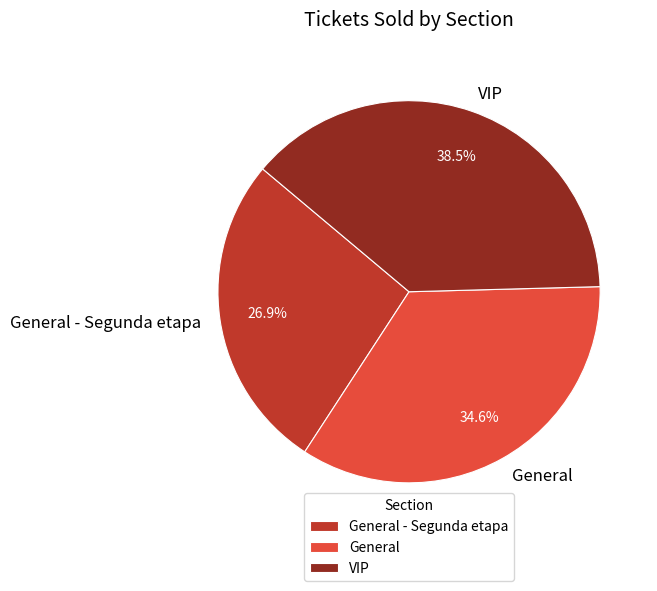

Which has a higher value, General - Segunda etapa or General?

General